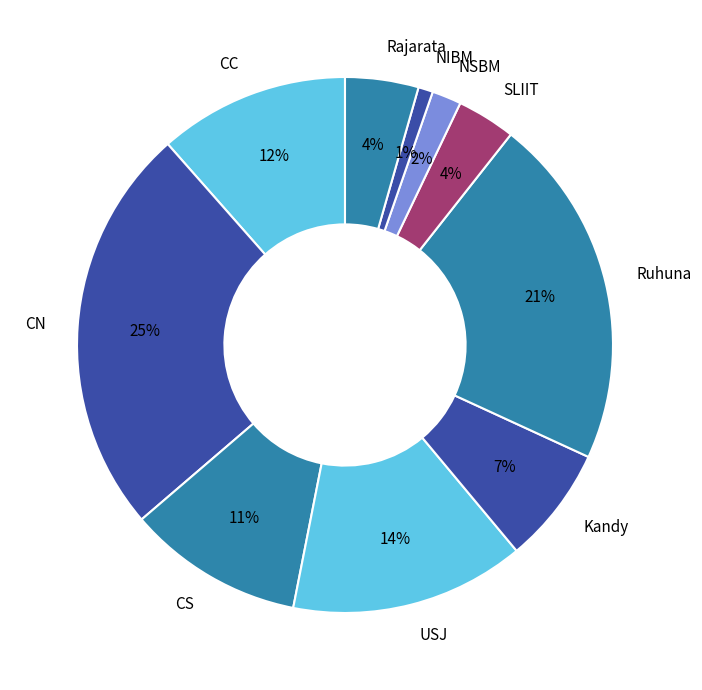

How many segments does this pie chart have?

10